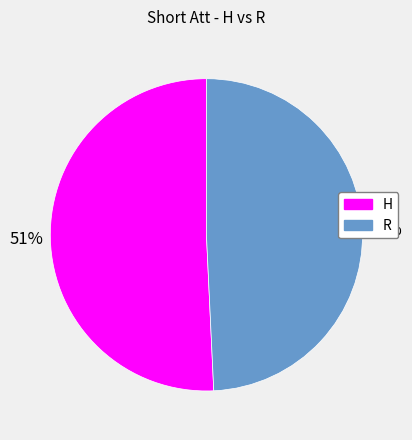

What is the largest slice in the pie chart?

H